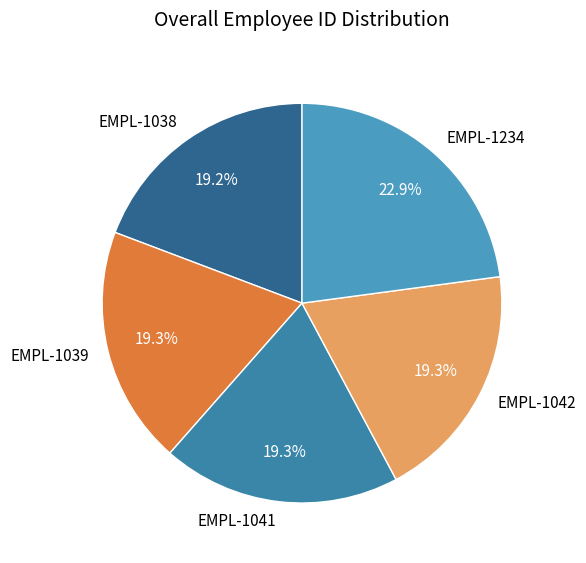

How many segments does this pie chart have?

5